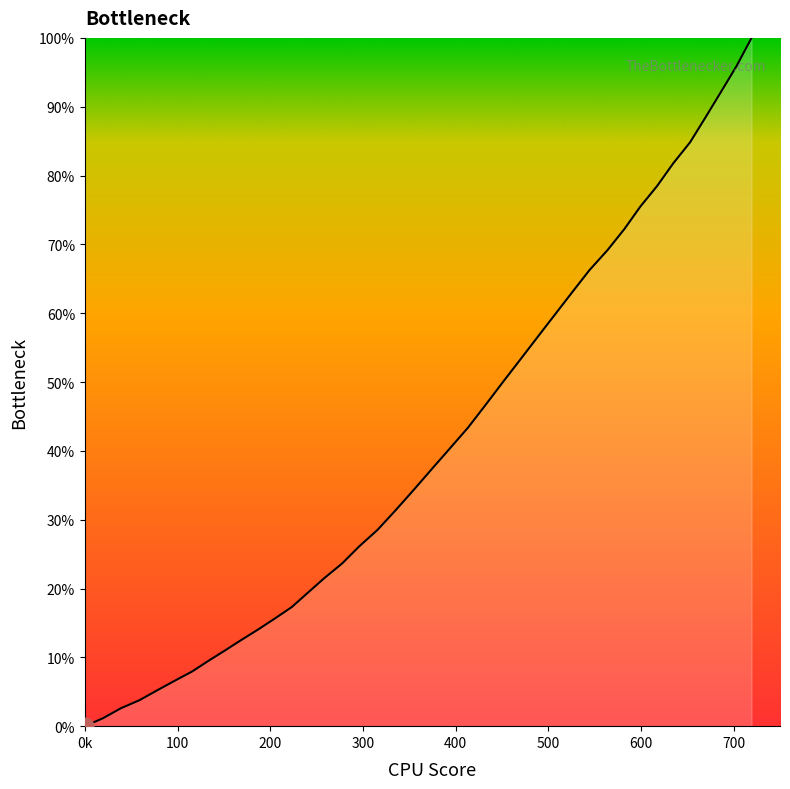

What is the value of the 25th point from the left?

50.0